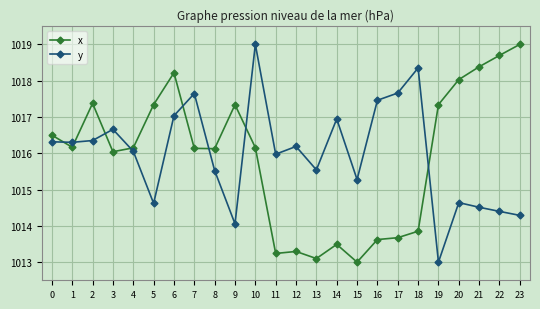

Read the y value at 12.

1016.2